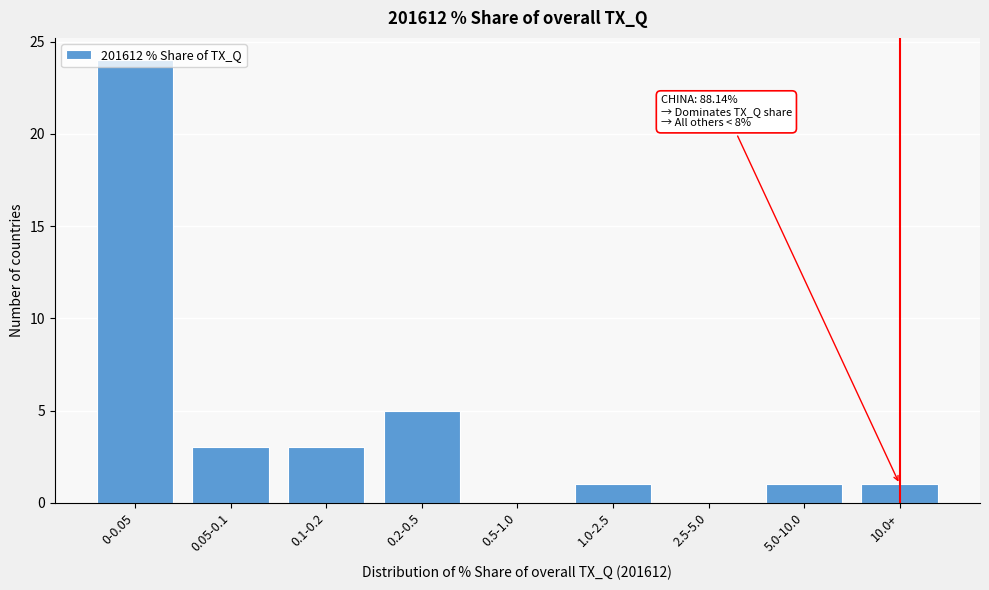

What is the greatest value displayed?

24